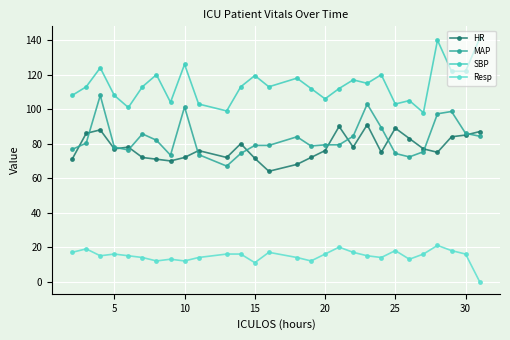

What is the minimum value for SBP?

98.0